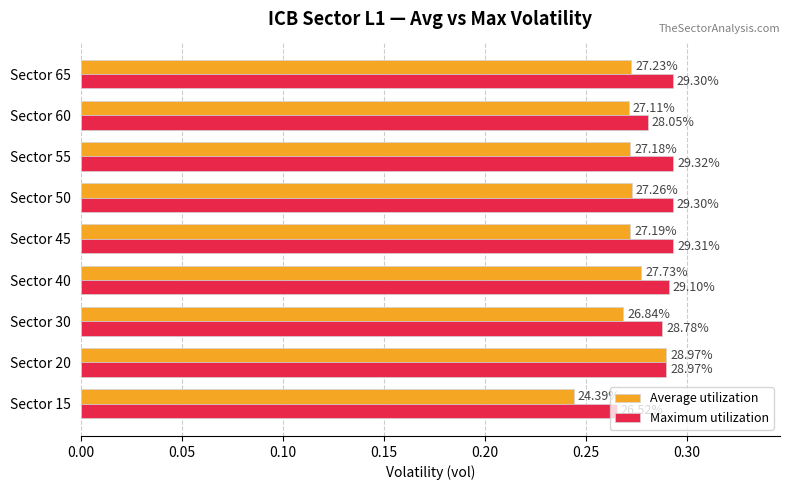

What are all the series names shown in the legend?

Average utilization, Maximum utilization